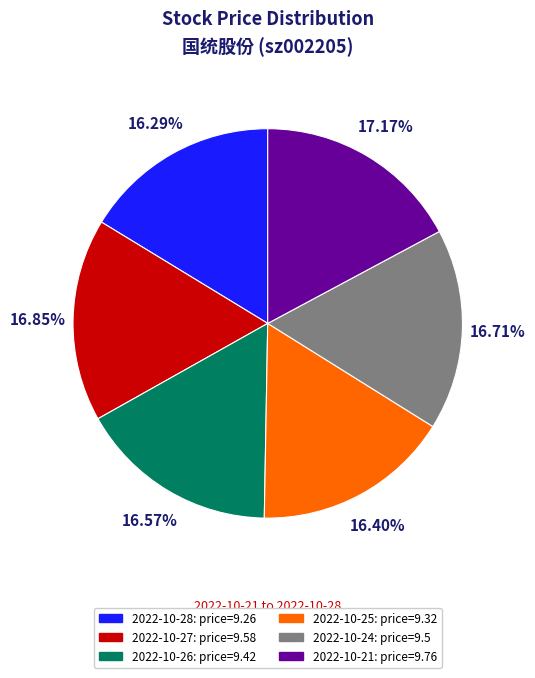

Is there a majority slice in this chart?

No